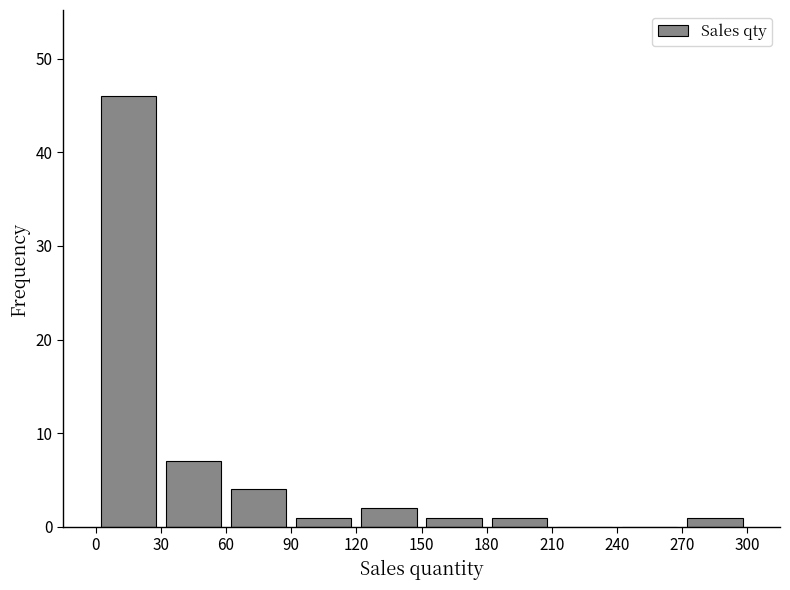

Reading left to right, list every bar in this chart as the range it spans on the x-axis followed by its height. The values are not printed on the chart, so give them approximately, as read against the axis.

0 to 30: 46
30 to 60: 7
60 to 90: 4
90 to 120: 1
120 to 150: 2
150 to 180: 1
180 to 210: 1
210 to 240: 0
240 to 270: 0
270 to 300: 1